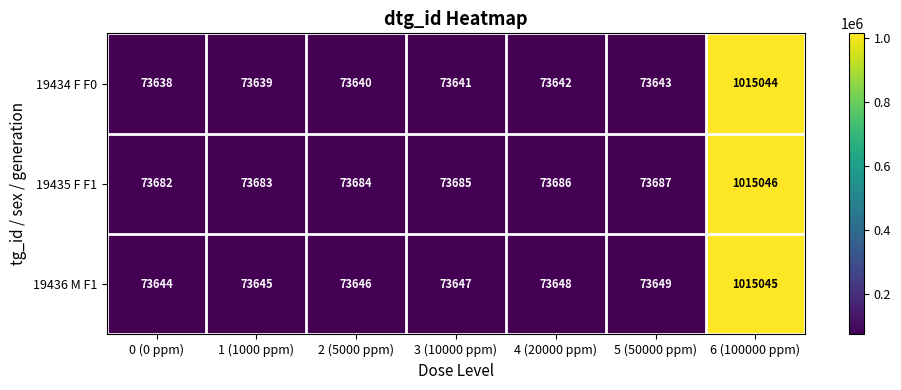

At which category is the sum across all series the highest?

6 (100000 ppm)